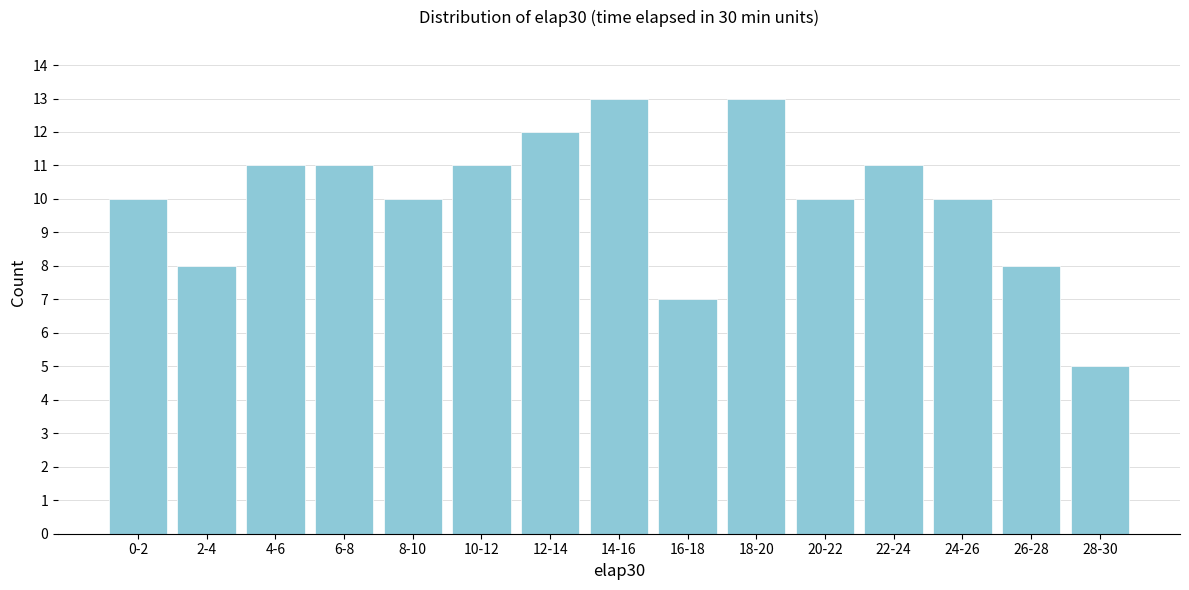

Reading left to right, list all the values displayed in this chart.

0-2=10	2-4=8	4-6=11	6-8=11	8-10=10	10-12=11	12-14=12	14-16=13	16-18=7	18-20=13	20-22=10	22-24=11	24-26=10	26-28=8	28-30=5